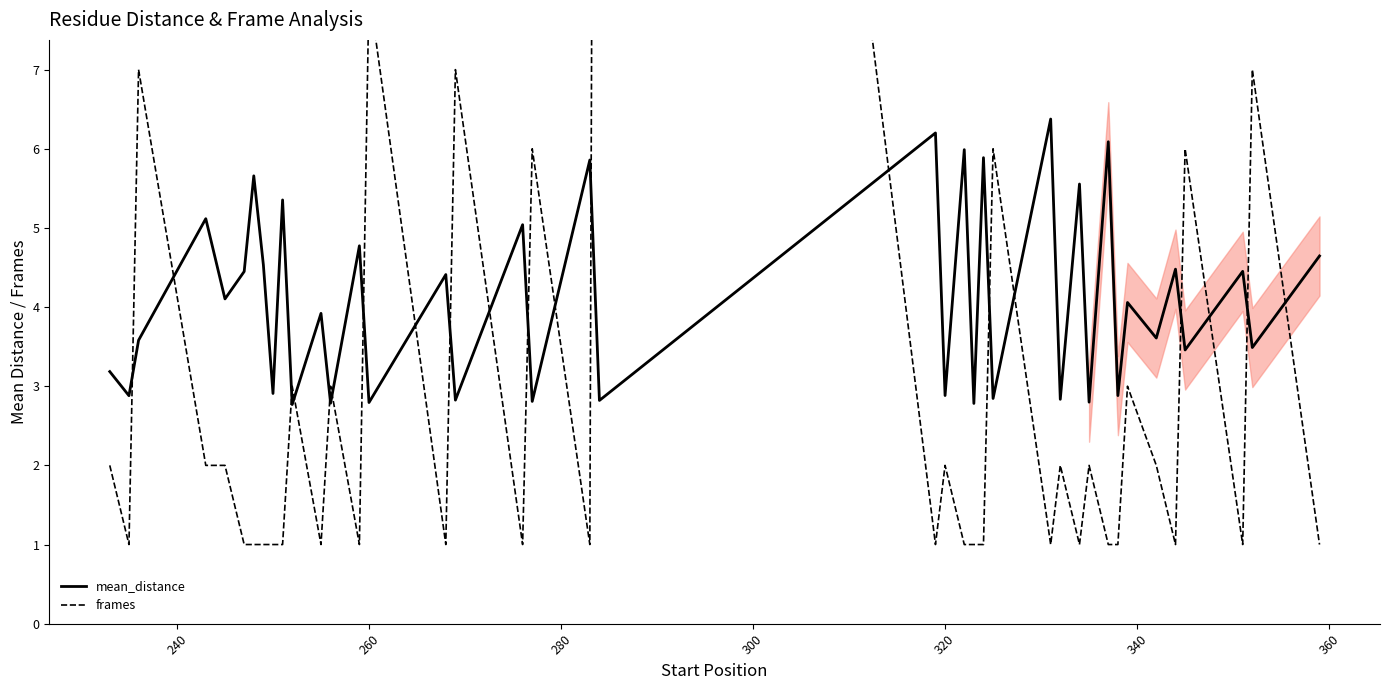

How many lines are shown in the chart?

2